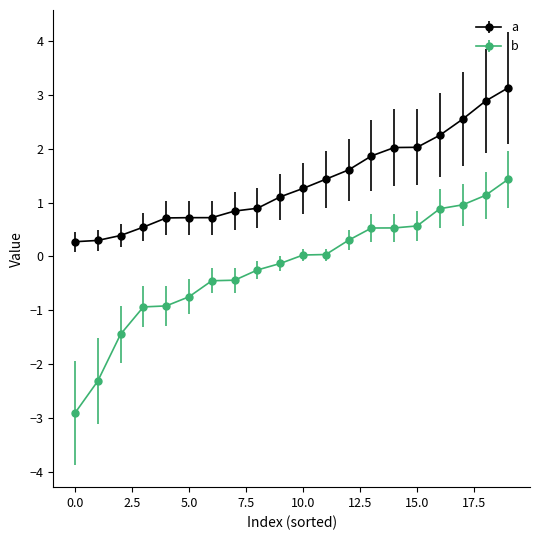

What is the minimum value for a?

0.3